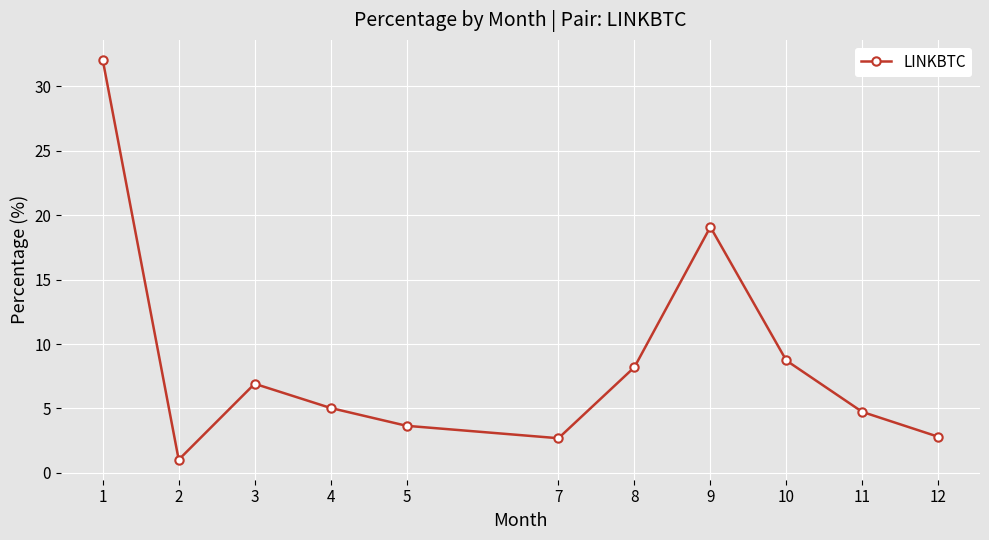

What is the maximum value shown in the chart?

32.0